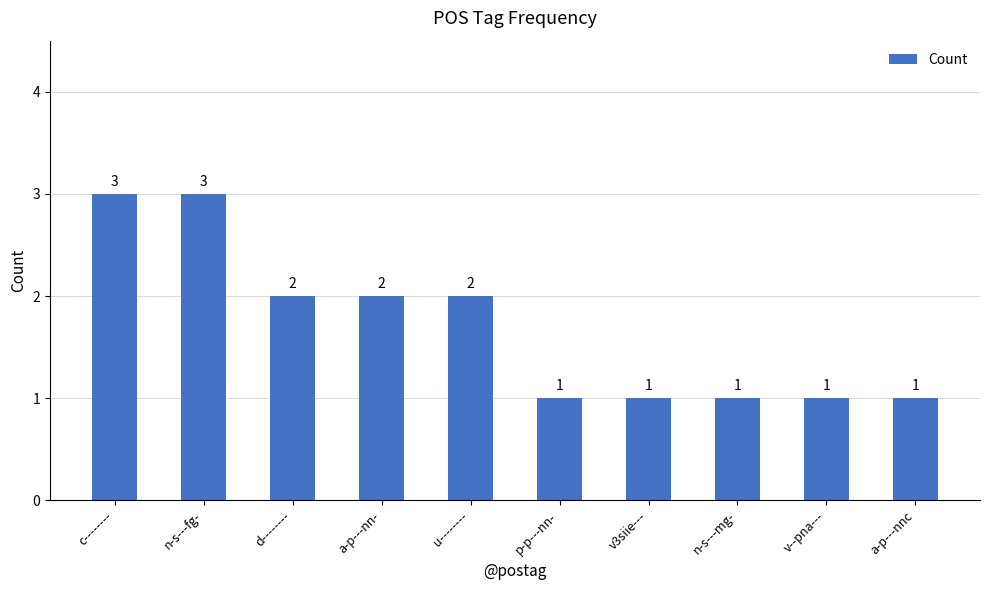

What is the label of the 6th bar from the right?

u--------